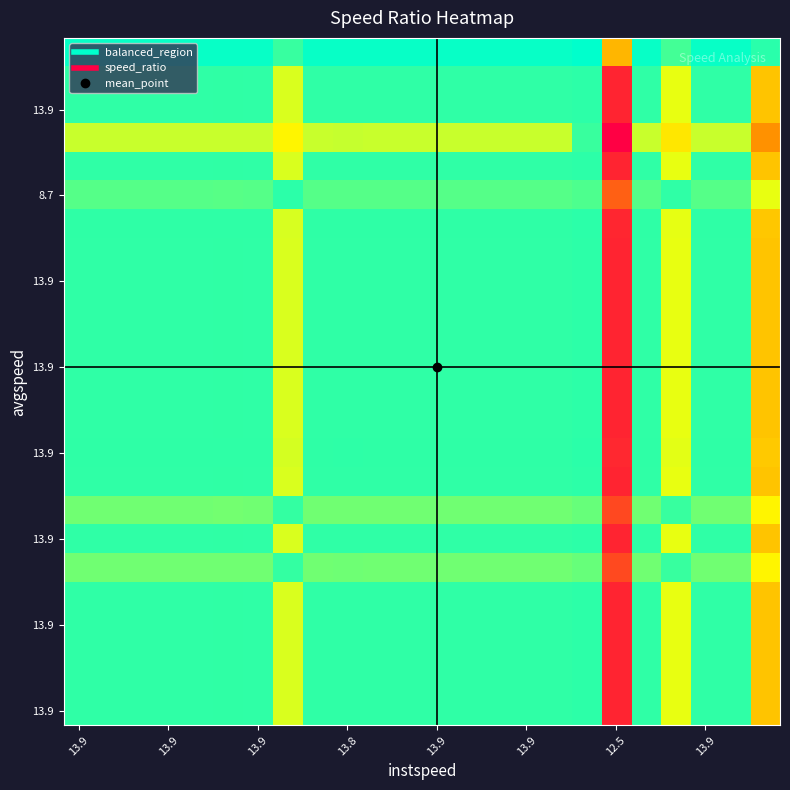

At which category does the chart reach its peak across all series?

12.5